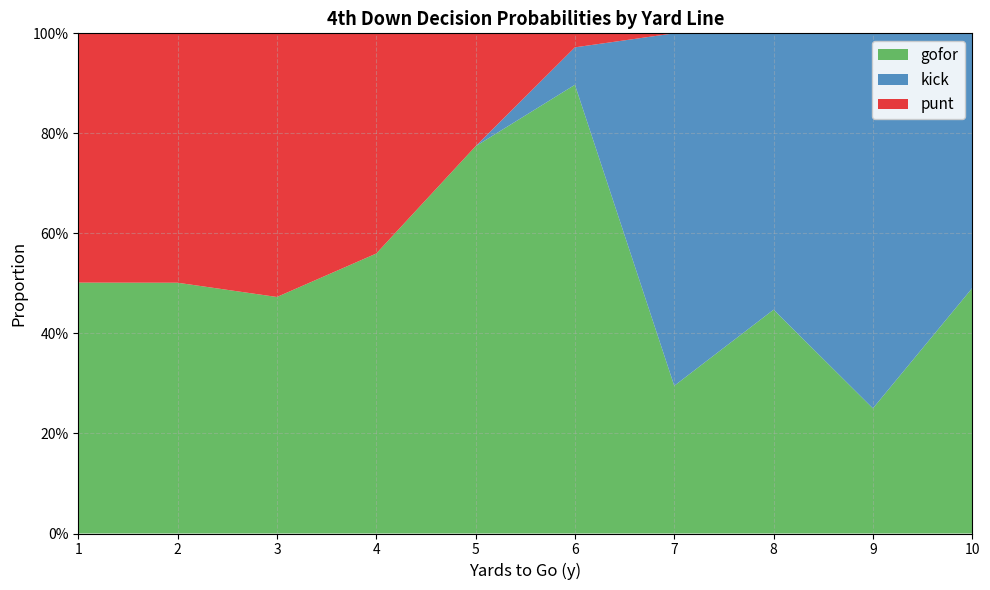

What are all the series names shown in the legend?

gofor, kick, punt